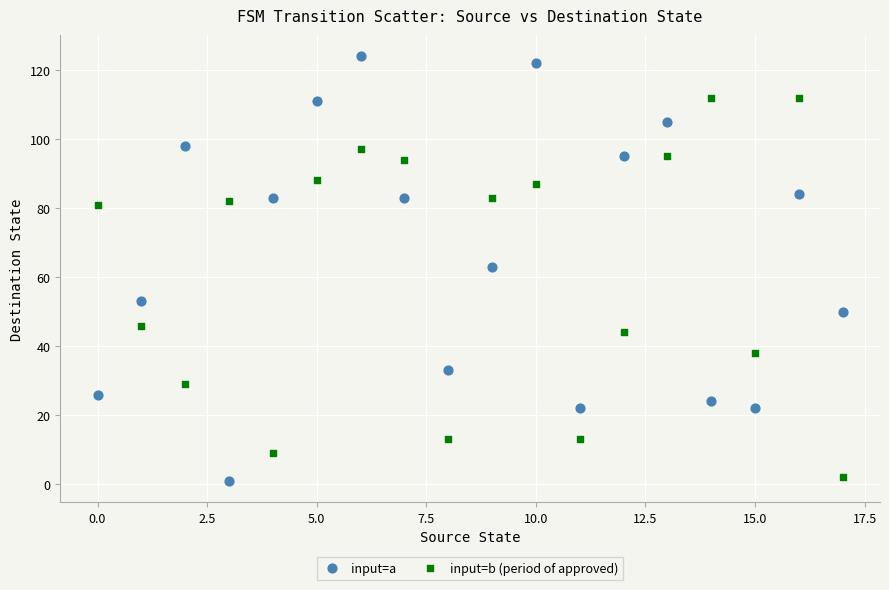

Which series reaches the maximum Y coordinate?

input=a